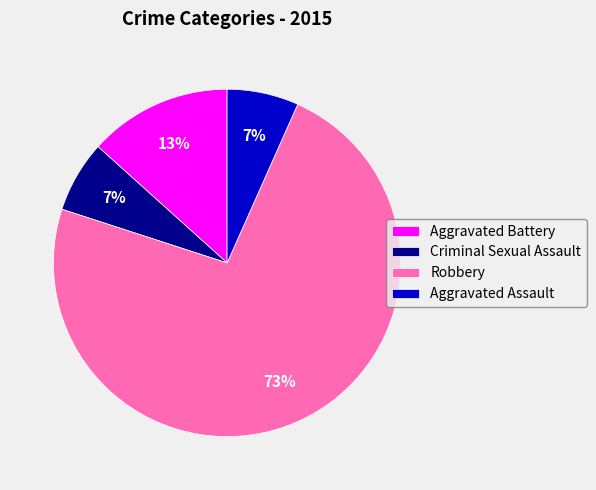

To the nearest percent, what percentage of the pie is Aggravated Assault?

7%